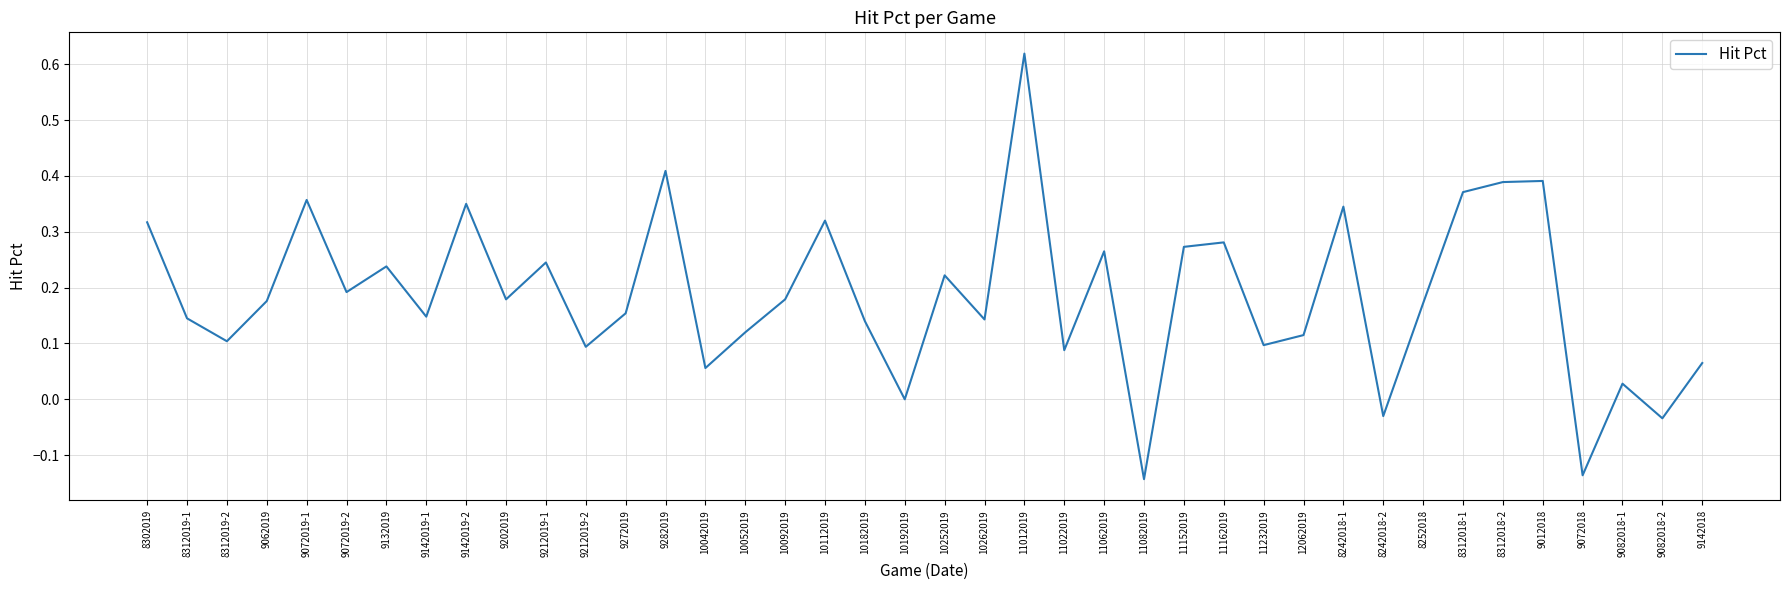

At which category does the chart reach its peak across all series?

11012019